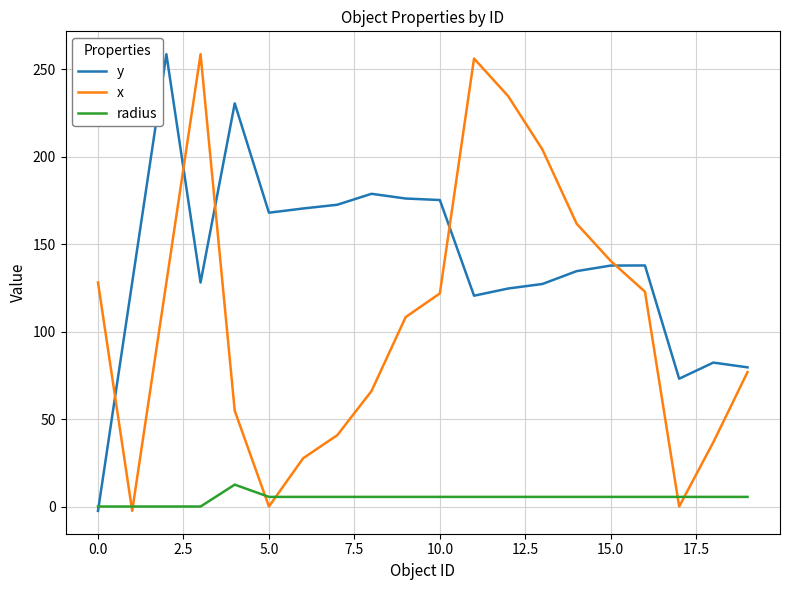

True or false: radius has more than 0 interior local peaks.

True